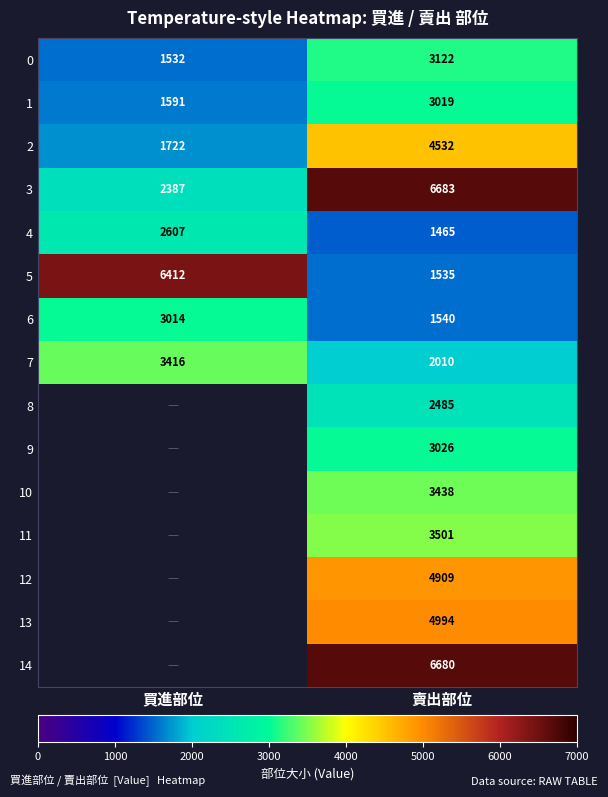

What is the sum of the 4 values at 賣出部位 and 買進部位?

4072